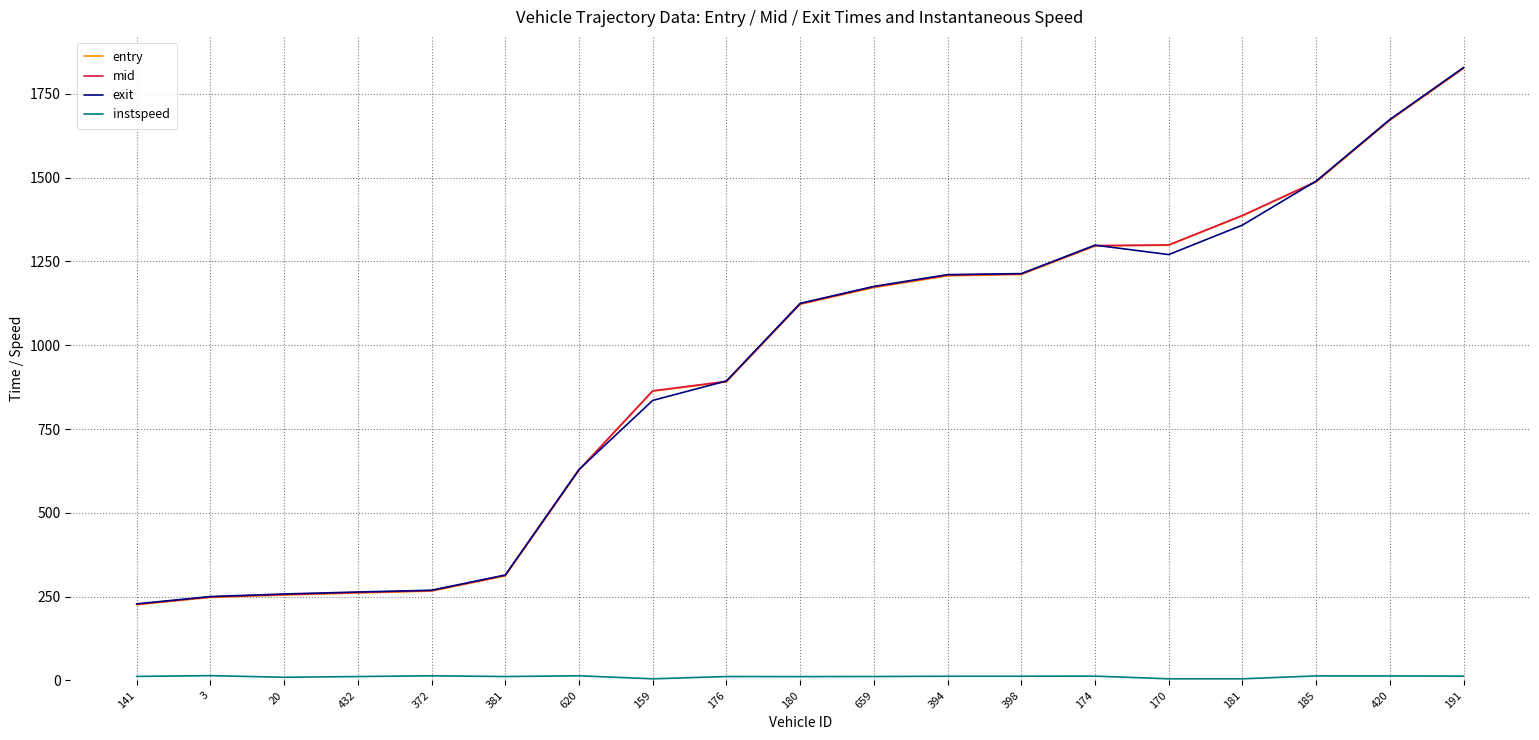

At which category is the sum across all series the highest?

191